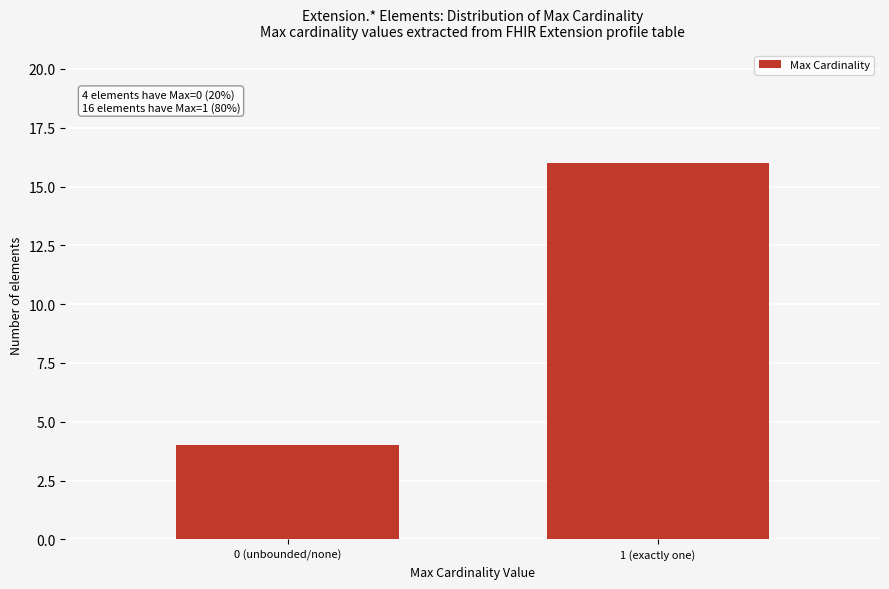

Reading right to left, list all the values displayed in this chart.

1 (exactly one)=16	0 (unbounded/none)=4